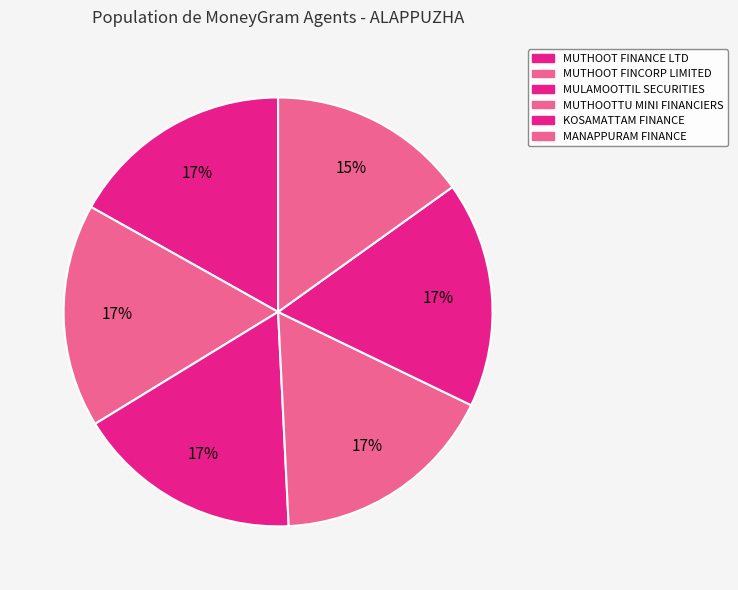

What percentage do KOSAMATTAM FINANCE and MANAPPURAM FINANCE together represent?

32.2%